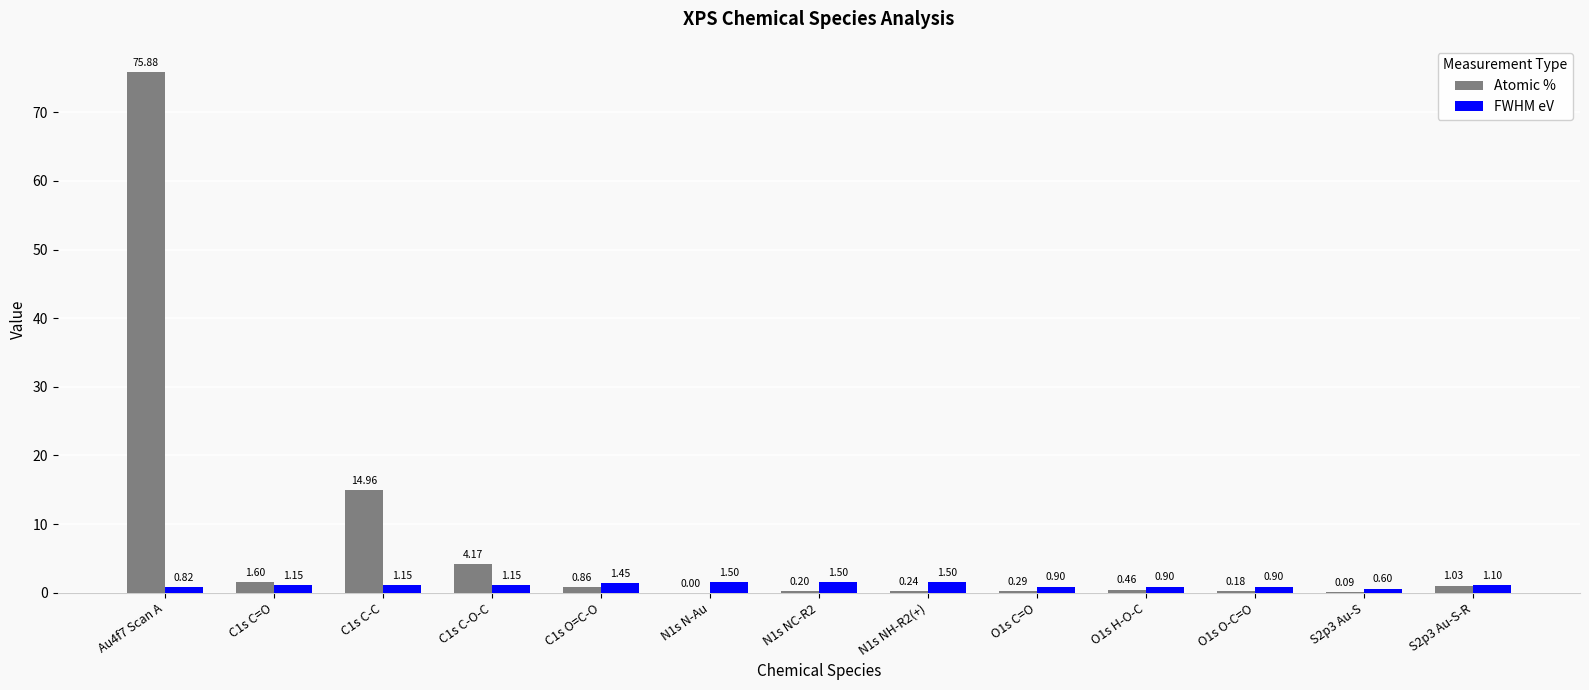

What is the sum of the FWHM eV values at C1s O=C-O and O1s C=O?

2.4